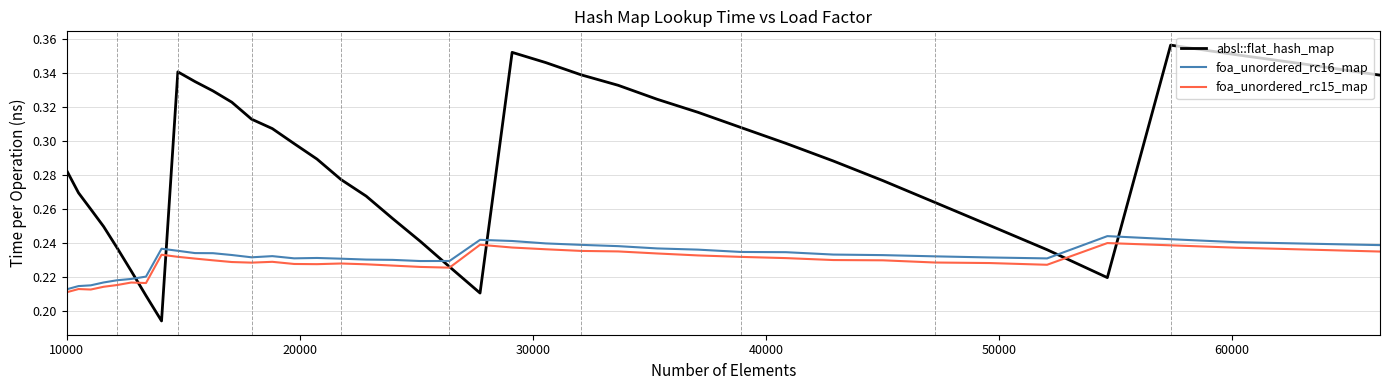

True or false: absl::flat_hash_map and foa_unordered_rc16_map intersect in this chart.

True